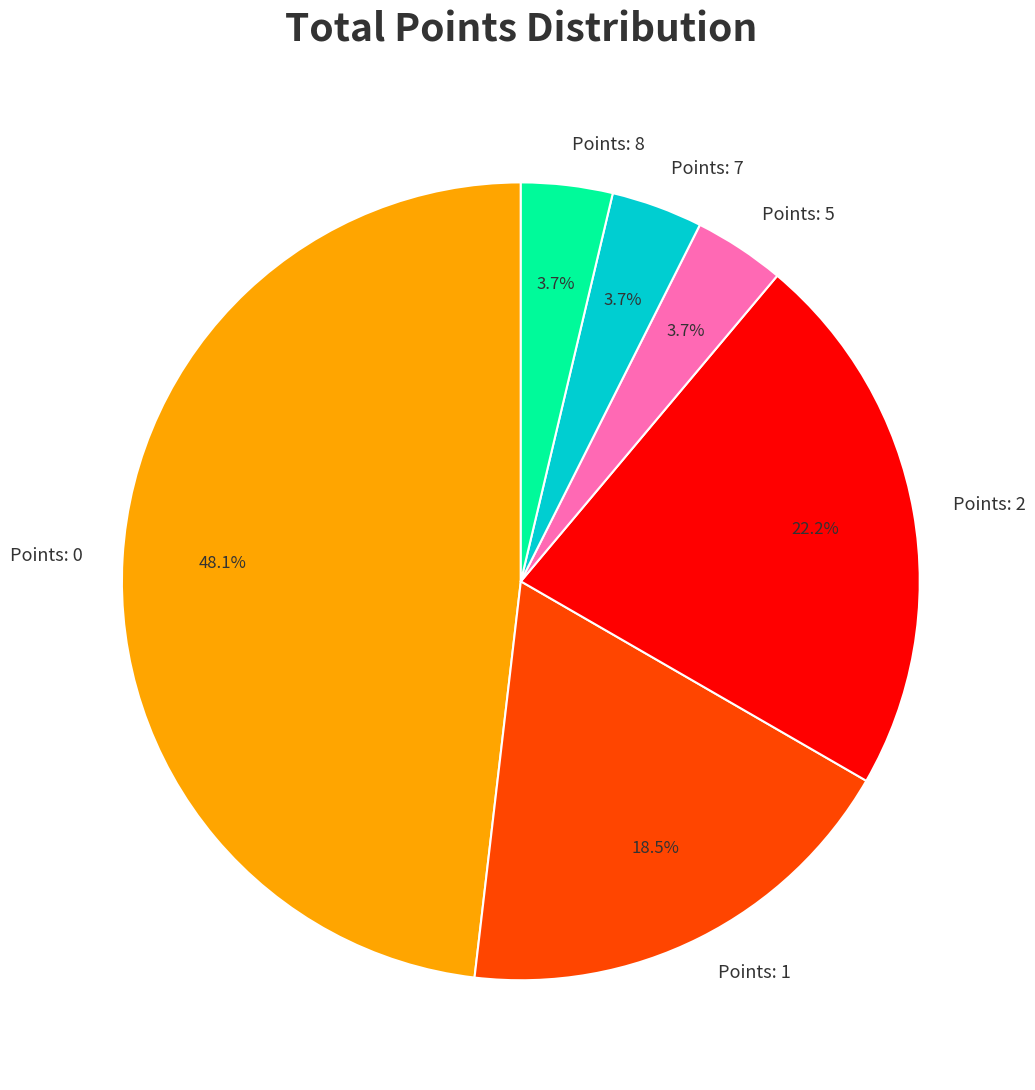

Is the sum of Points: 5 and Points: 2 greater than half?

No